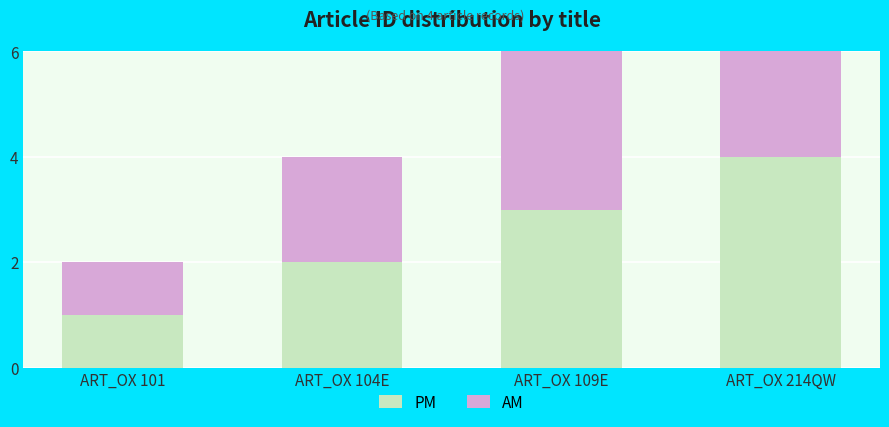

Which category has the highest value in the AM series?

ART_OX 214QW